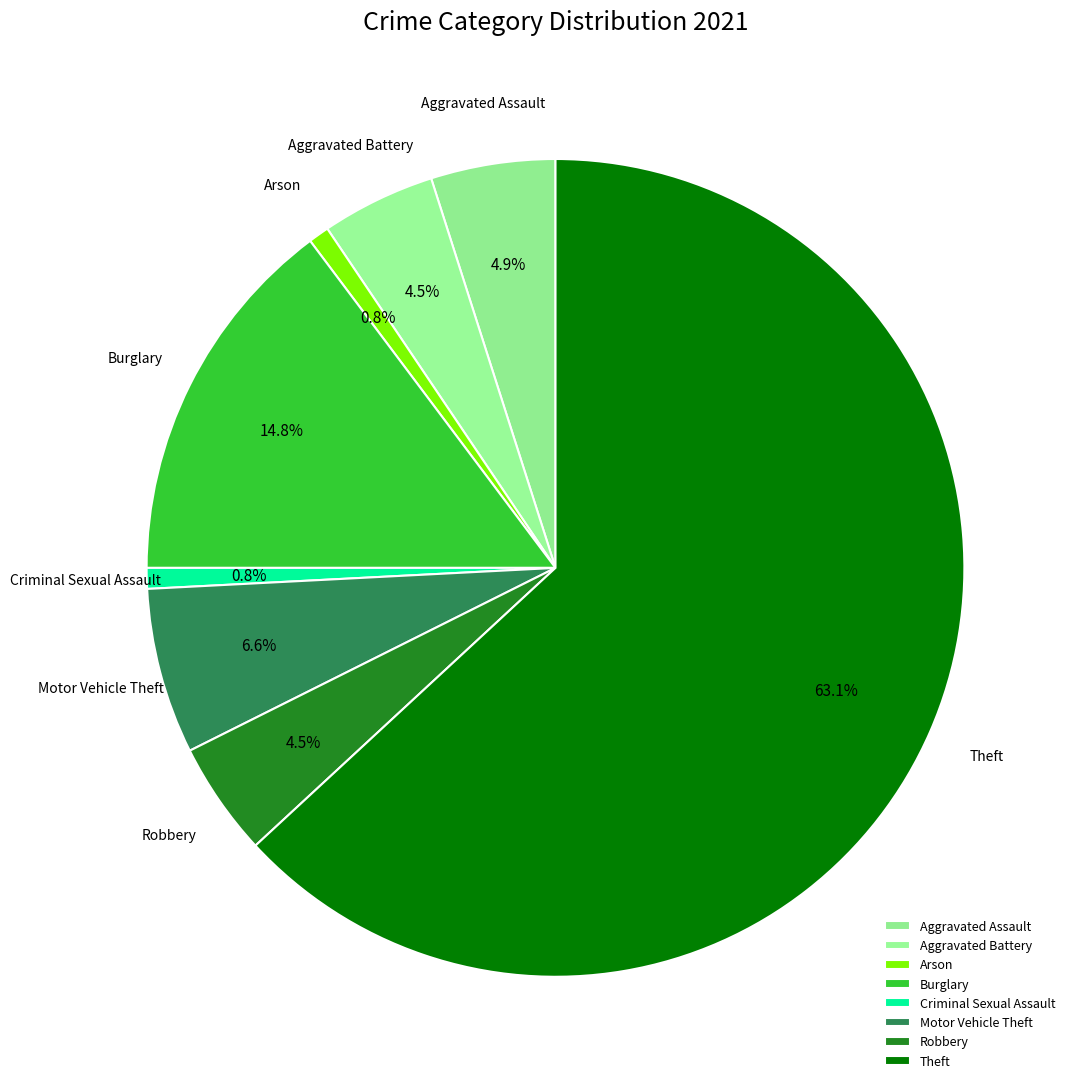

Approximately how many times larger is the value at Theft compared to Burglary?

4.3